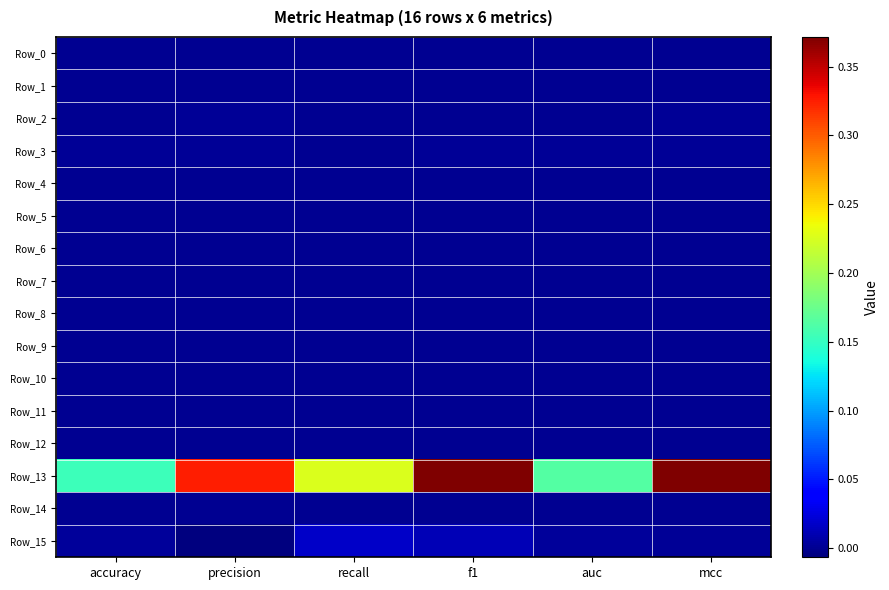

Which series has the largest range (max minus min)?

Row_13